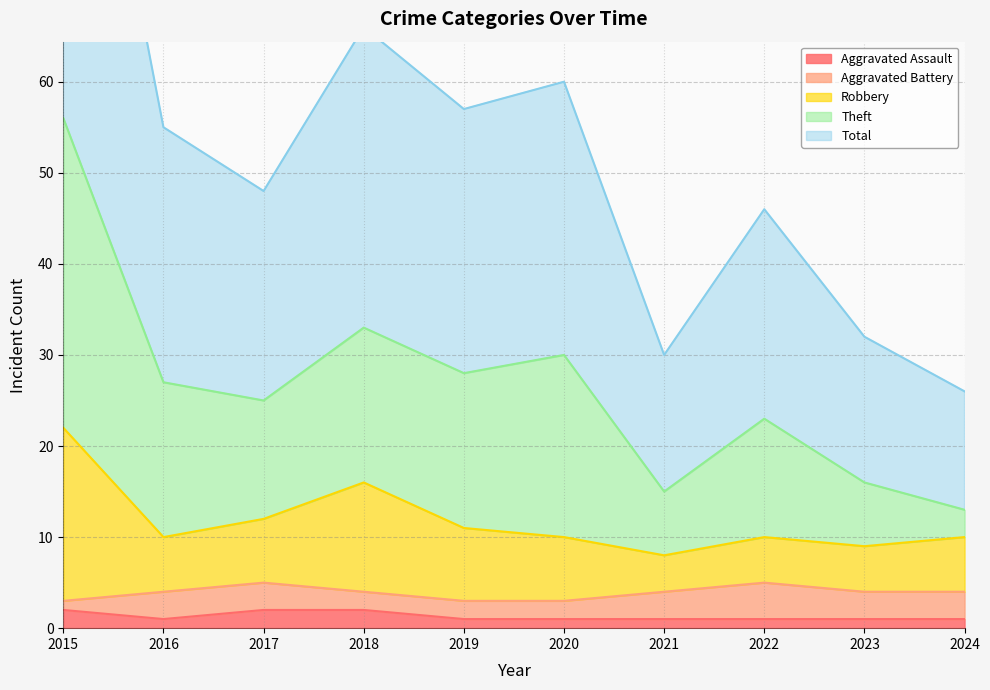

What is the maximum value shown in the chart?

112